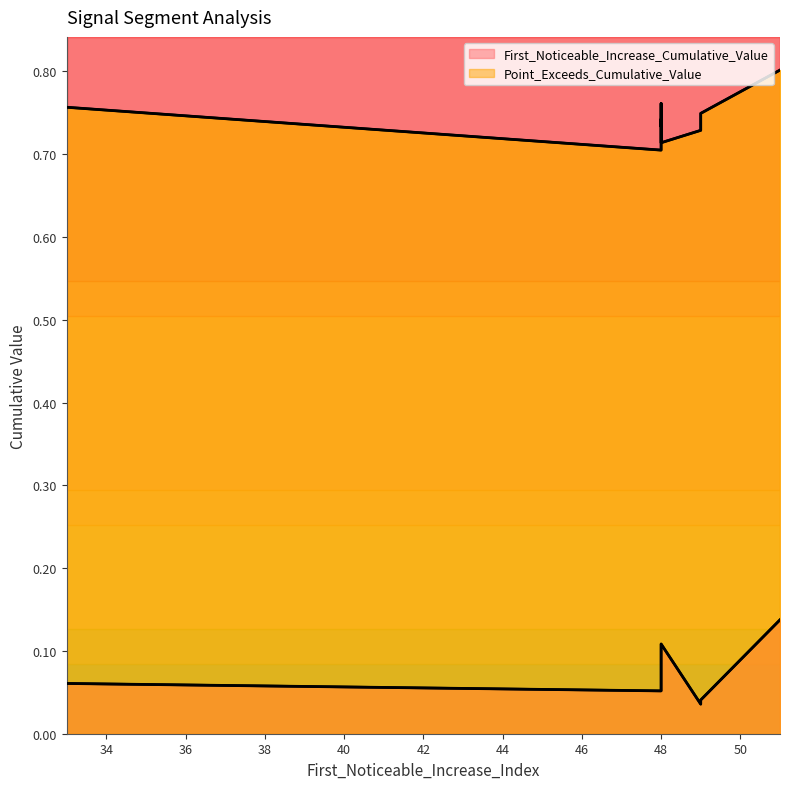

What is the spread (max minus min) of values at 48?

0.7